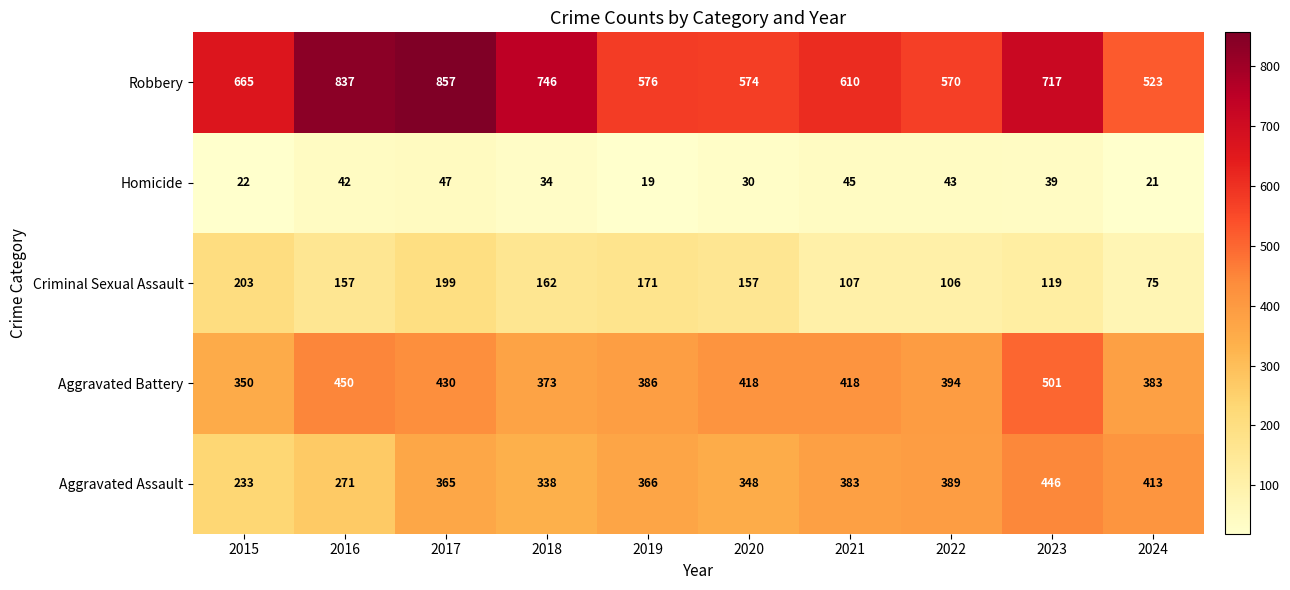

What is the greatest value displayed?

857